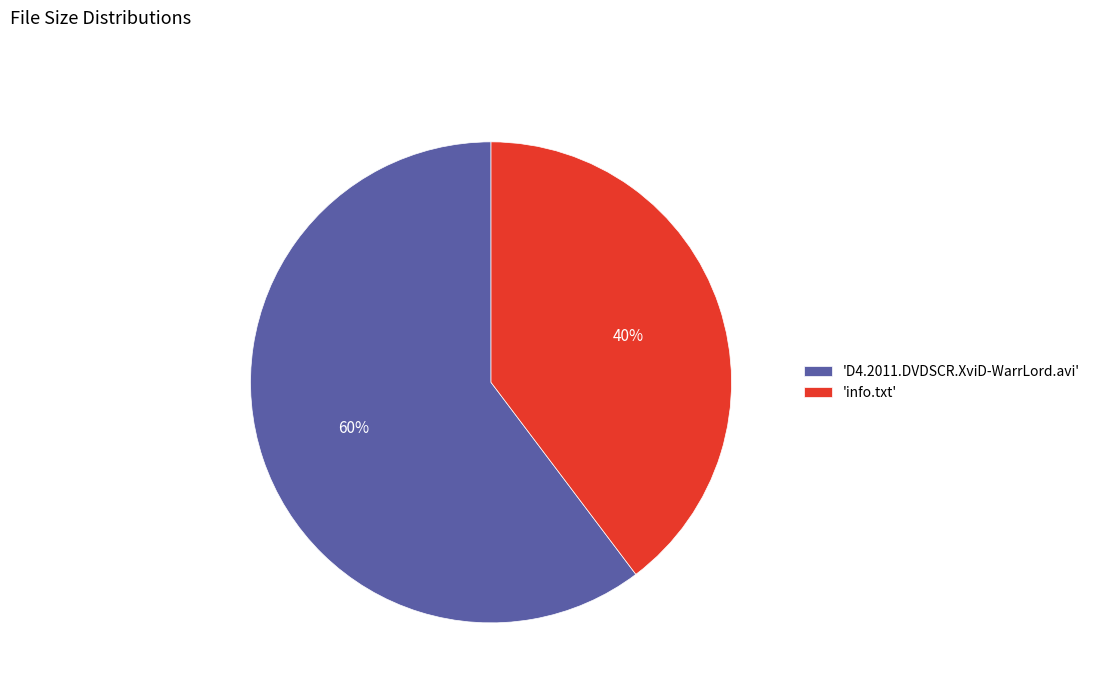

Rank the categories by value from highest to lowest.

'D4.2011.DVDSCR.XviD-WarrLord.avi', 'info.txt'